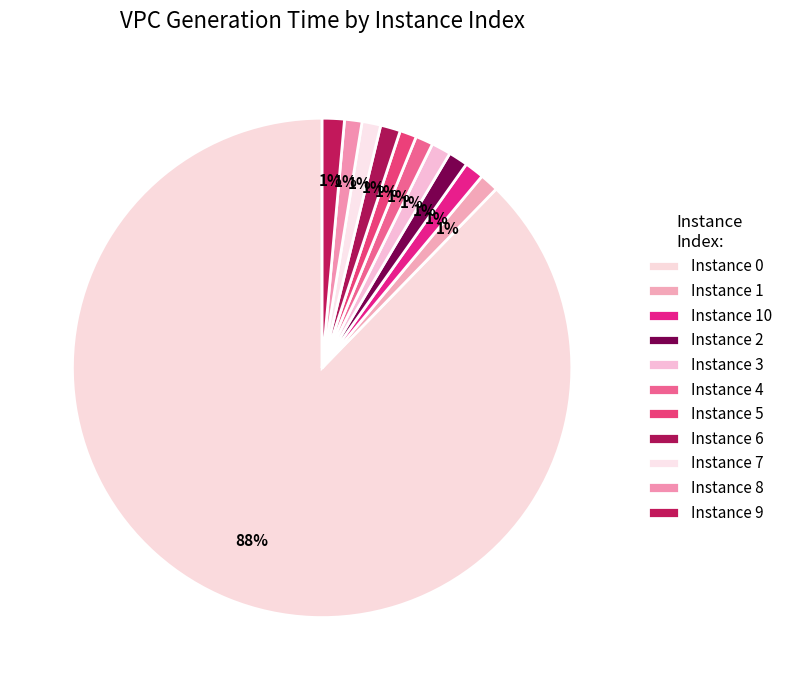

Is there a majority slice in this chart?

Yes